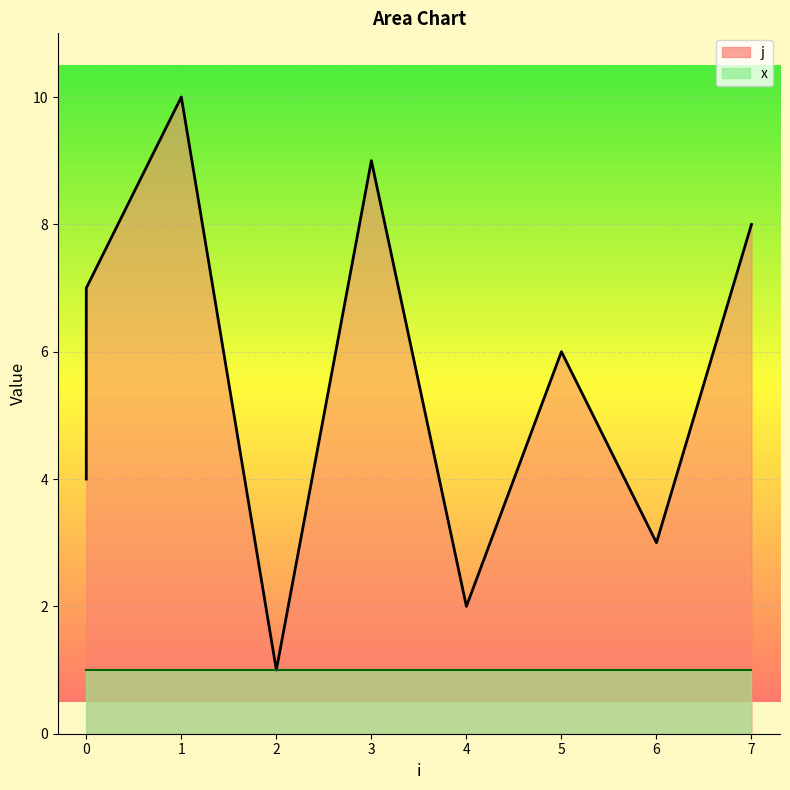

Between 7 and 5, which is larger?

7